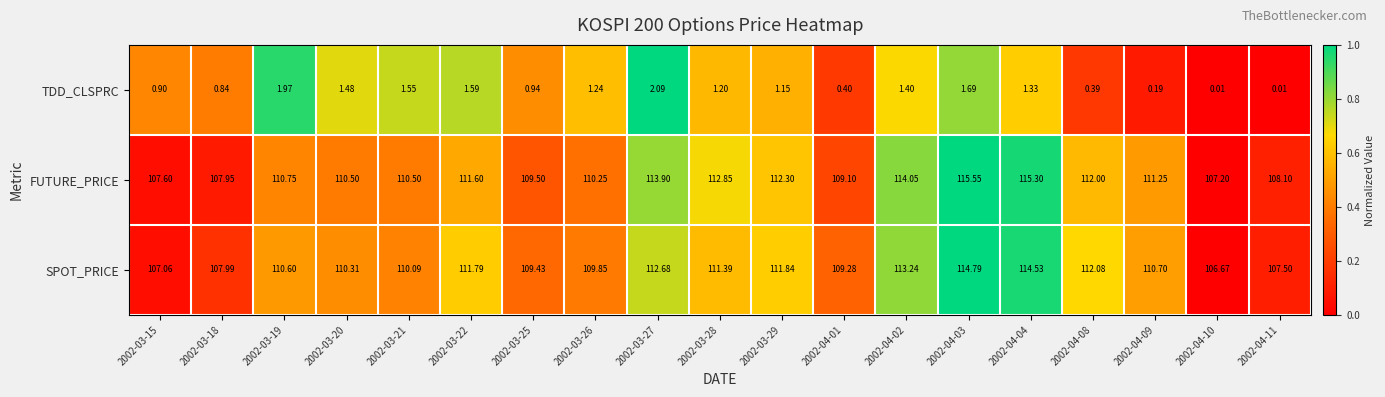

Which series changed the most between 2002-03-25 and 2002-04-10?

SPOT_PRICE